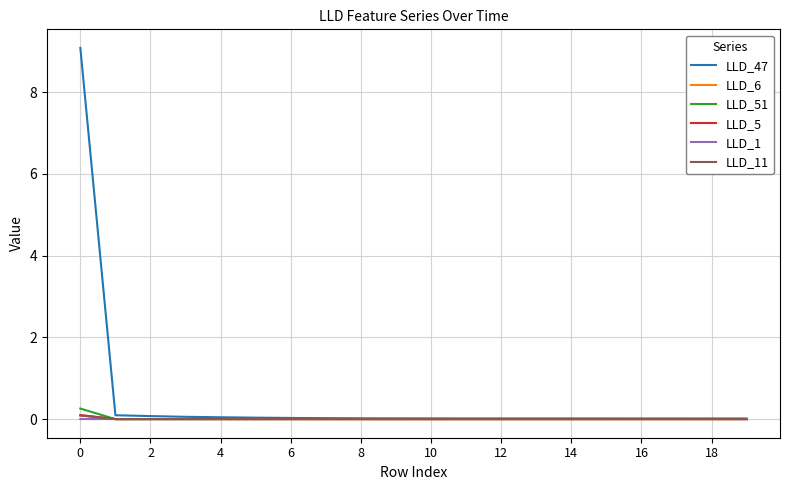

Which series has the largest total across all categories?

LLD_47